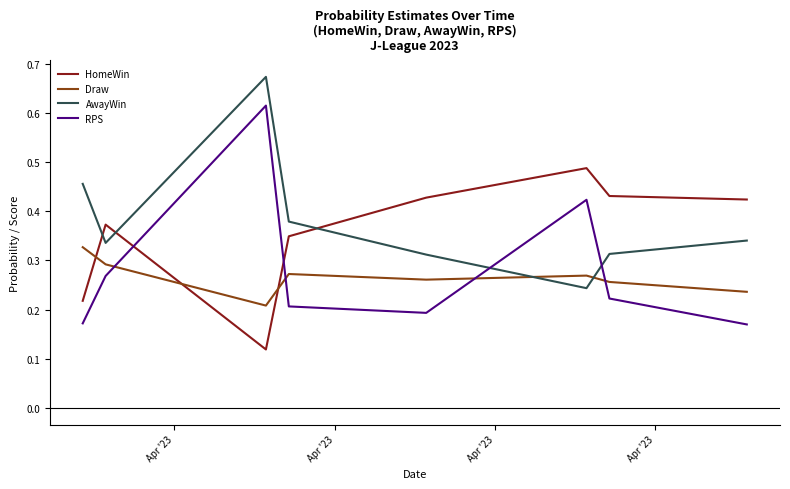

True or false: RPS and Draw cross at least once.

True